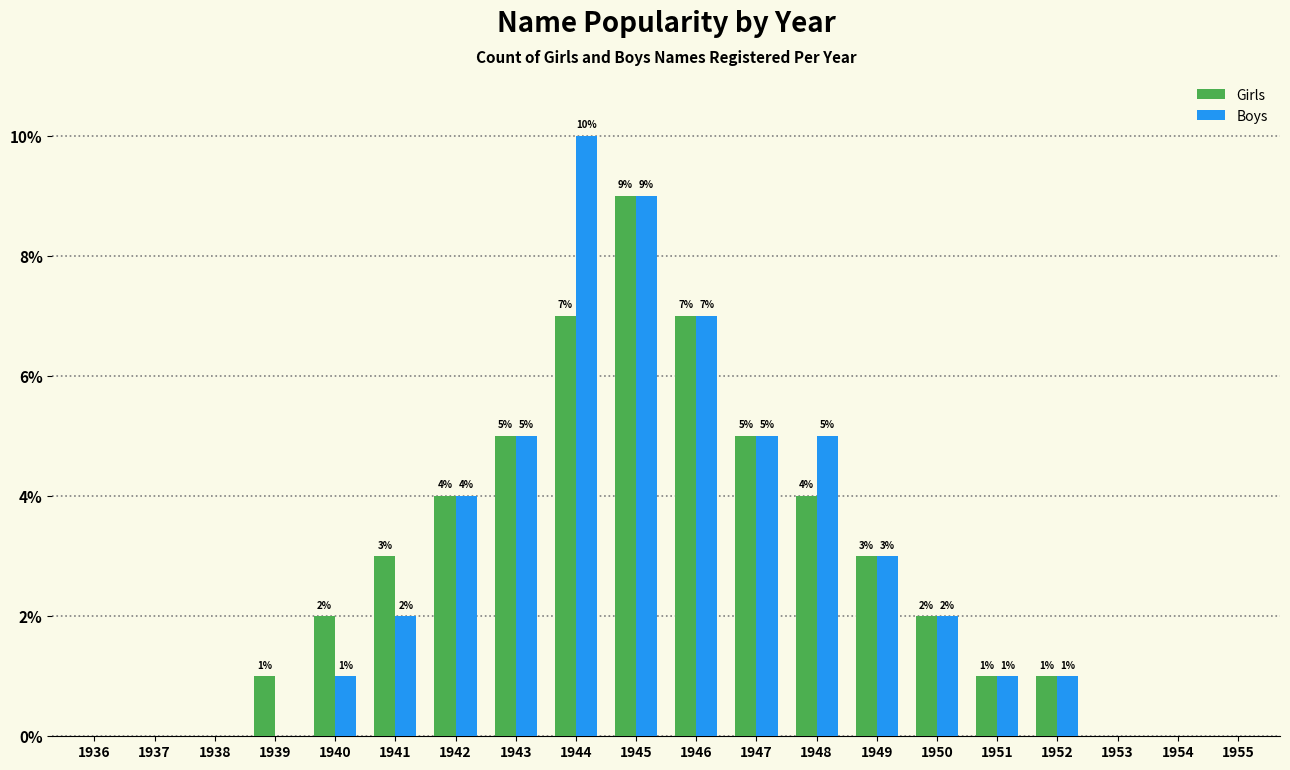

Reading right to left, extract all data points from this chart.

Girls: 1955=0	1954=0	1953=0	1952=1	1951=1	1950=2	1949=3	1948=4	1947=5	1946=7	1945=9	1944=7	1943=5	1942=4	1941=3	1940=2	1939=1	1938=0	1937=0	1936=0
Boys: 1955=0	1954=0	1953=0	1952=1	1951=1	1950=2	1949=3	1948=5	1947=5	1946=7	1945=9	1944=10	1943=5	1942=4	1941=2	1940=1	1939=0	1938=0	1937=0	1936=0